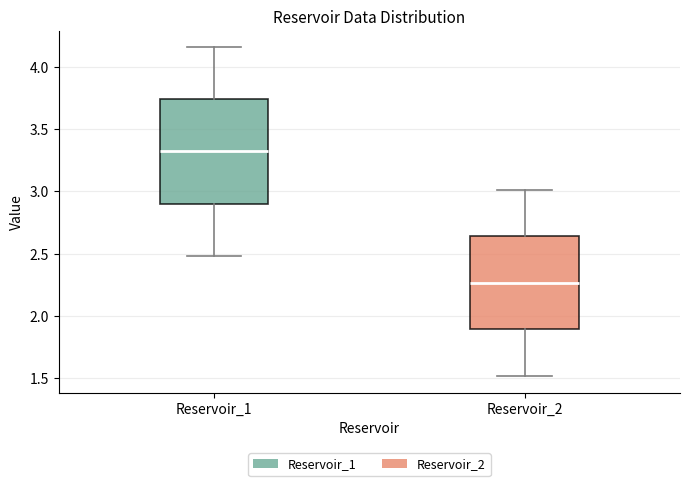

Which box is the tallest, from its lower edge to its upper edge?

Reservoir_1